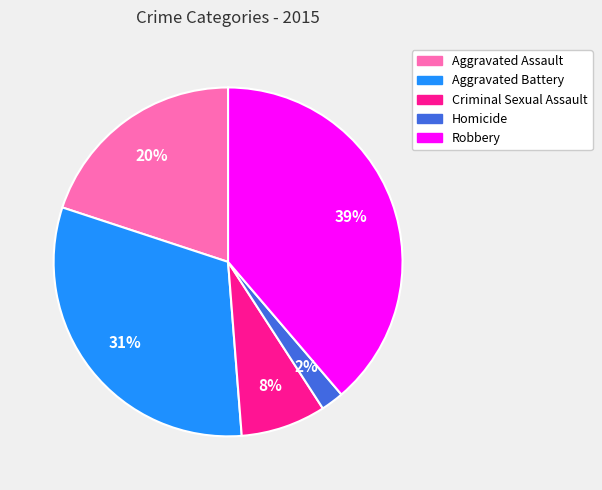

To the nearest percent, what is the difference between the largest and smallest slice percentages?

37%